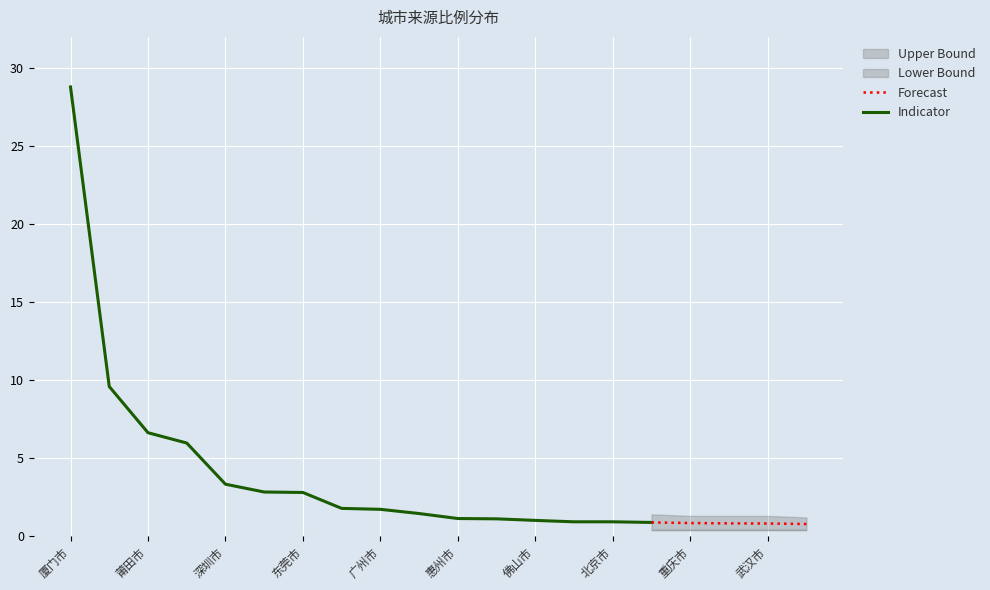

Rank the categories by value from highest to lowest.

厦门市, 福州市, 莆田市, 漳州市, 深圳市, 三明市, 东莞市, 龙岩市, 广州市, 上海市, 惠州市, 宁德市, 佛山市, 南平市, 北京市, 温州市, 重庆市, 昆明市, 武汉市, 西安市